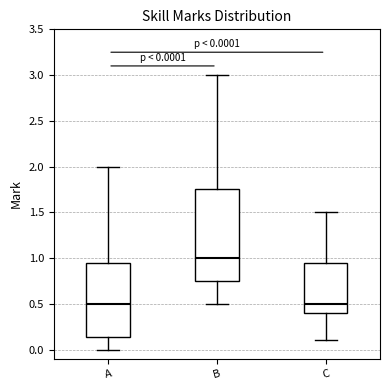

Which box's median line is the highest?

B